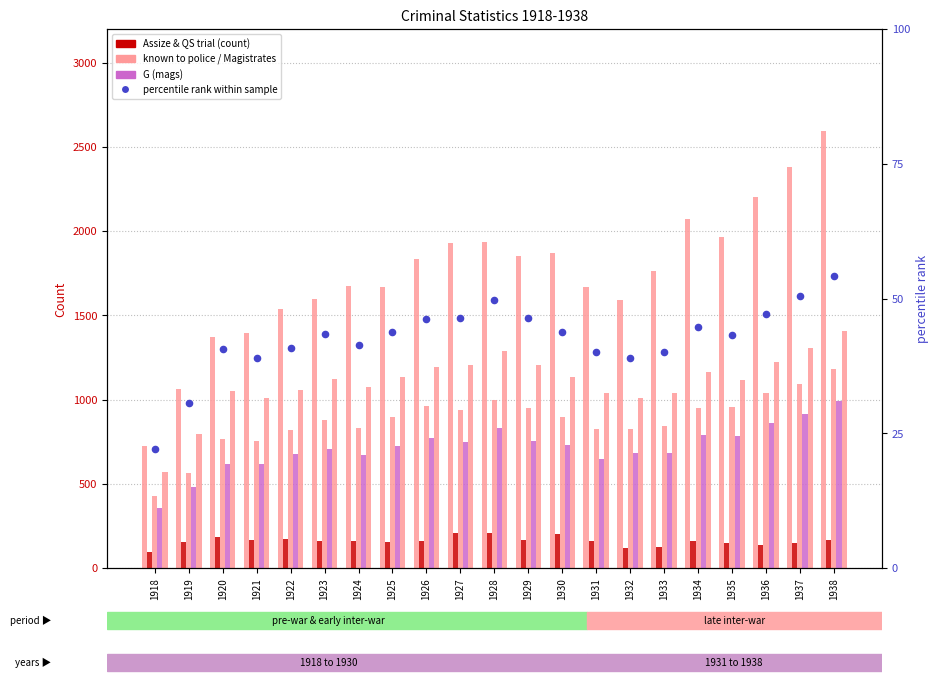

Which series contains the highest Y value?

known to police